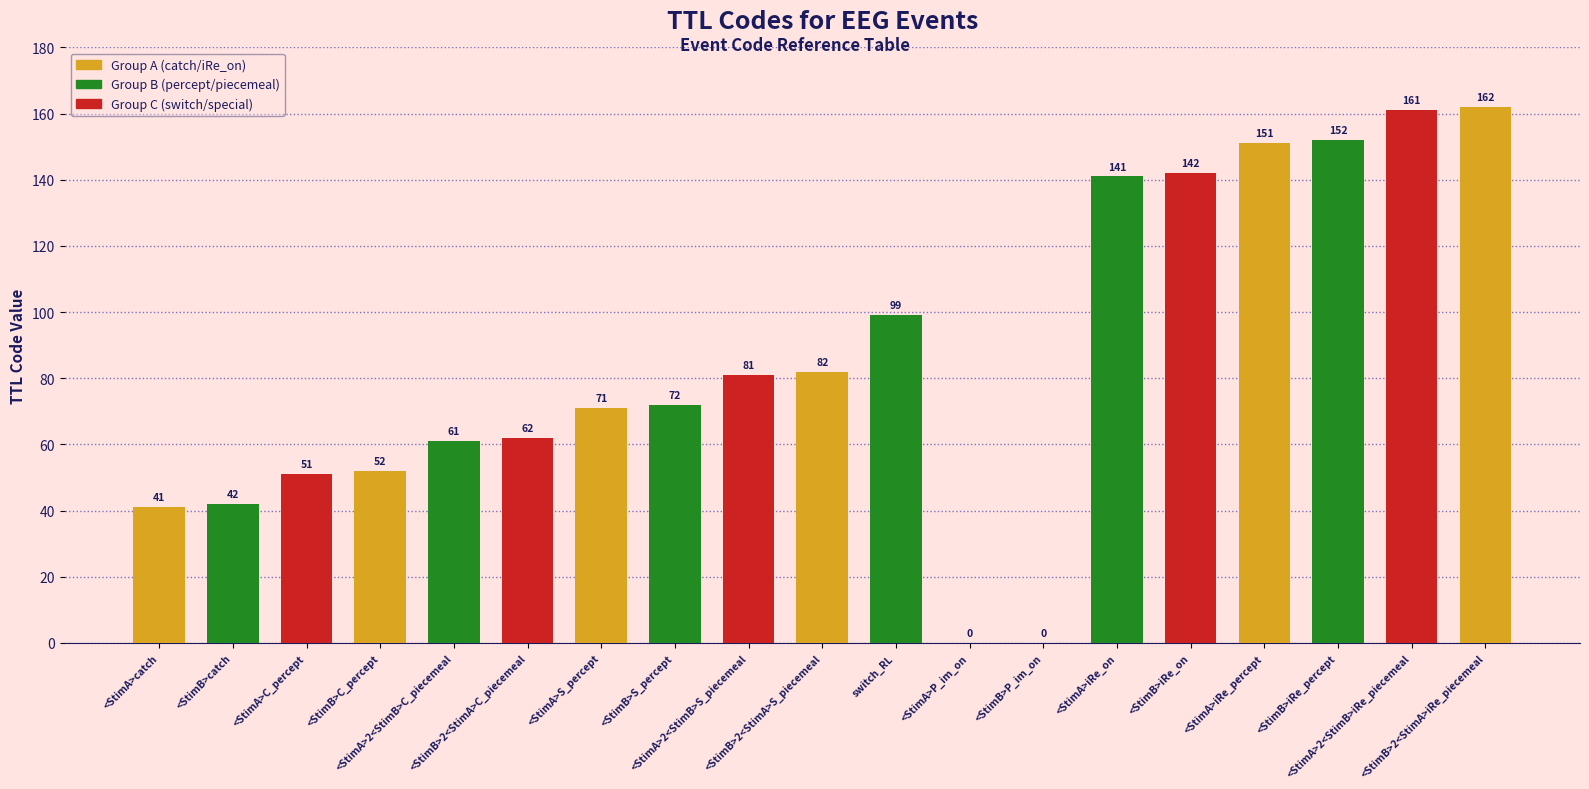

Reading left to right, transcribe all the data shown in this chart.

<StimA>catch=41	<StimB>catch=42	<StimA>C_percept=51	<StimB>C_percept=52	<StimA>2<StimB>C_piecemeal=61	<StimB>2<StimA>C_piecemeal=62	<StimA>S_percept=71	<StimB>S_percept=72	<StimA>2<StimB>S_piecemeal=81	<StimB>2<StimA>S_piecemeal=82	switch_RL=99	<StimA>P_im_on=0	<StimB>P_im_on=0	<StimA>iRe_on=141	<StimB>iRe_on=142	<StimA>iRe_percept=151	<StimB>iRe_percept=152	<StimA>2<StimB>iRe_piecemeal=161	<StimB>2<StimA>iRe_piecemeal=162